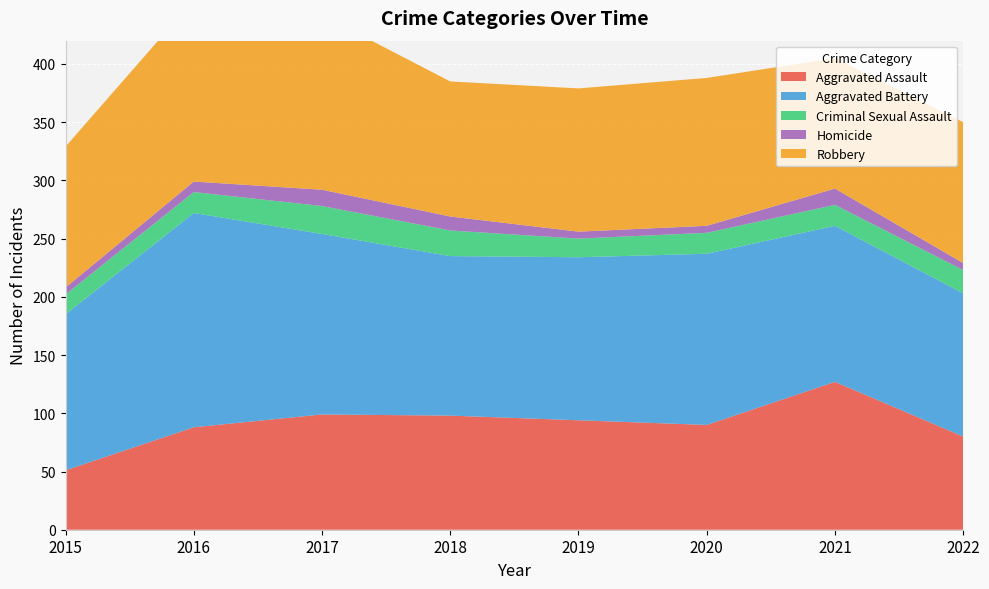

Reading left to right, list all the values displayed in this chart.

Aggravated Assault: 51	88	99	98	94	90	127	80
Aggravated Battery: 134	184	155	137	140	147	134	123
Criminal Sexual Assault: 17	18	24	22	16	18	18	20
Homicide: 6	9	14	12	6	6	14	6
Robbery: 121	156	150	116	123	127	112	121